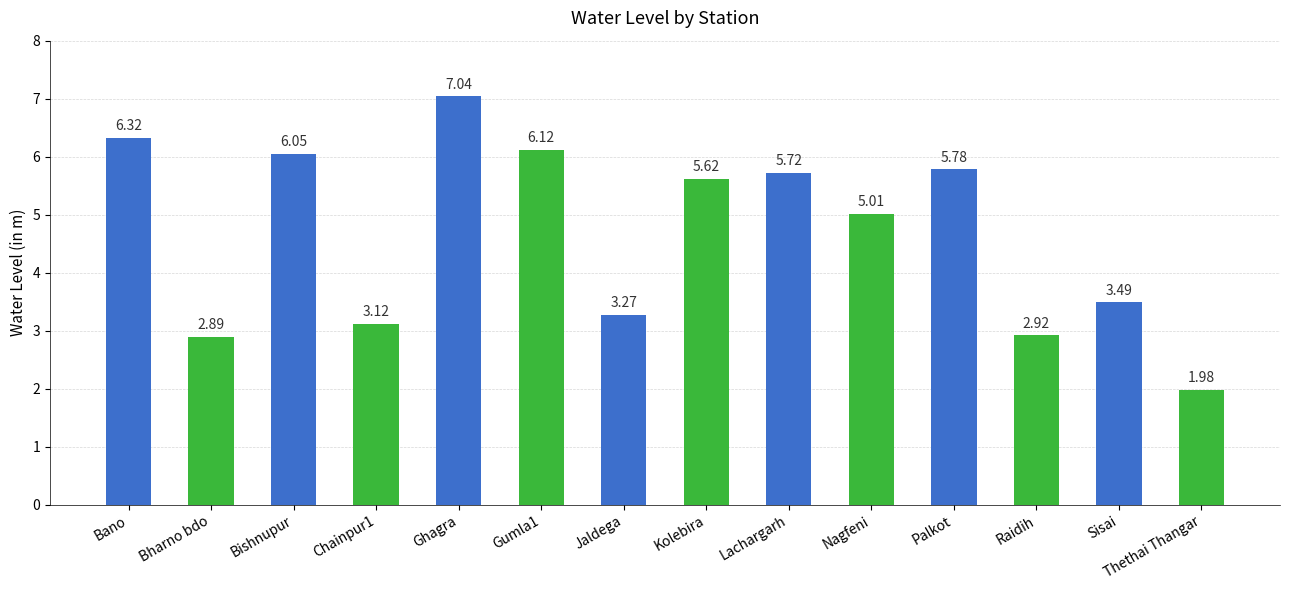

What is the label of the 11th bar from the left?

Palkot